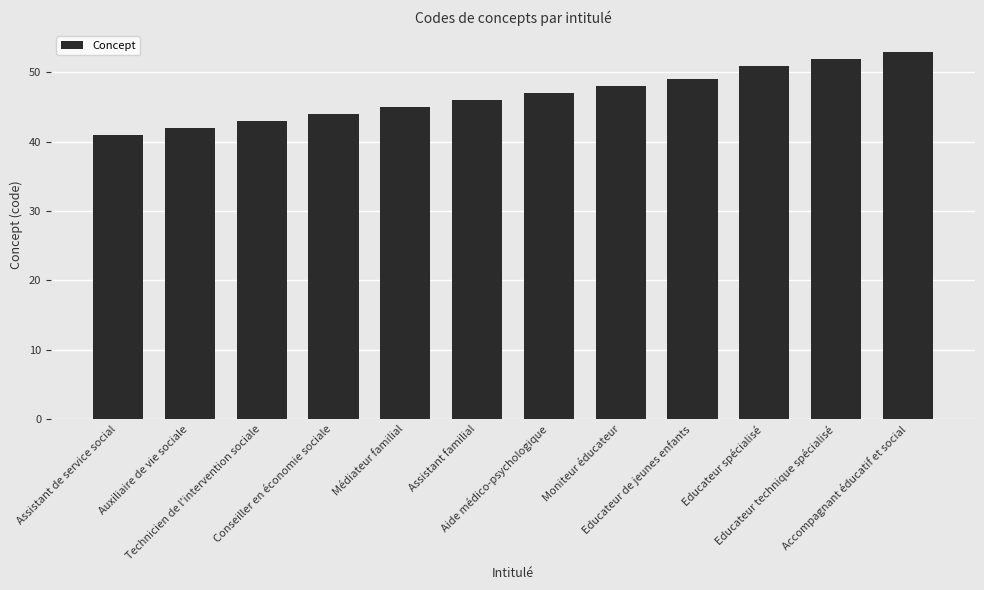

Is it true that the value at Educateur de jeunes enfants is 49?

True